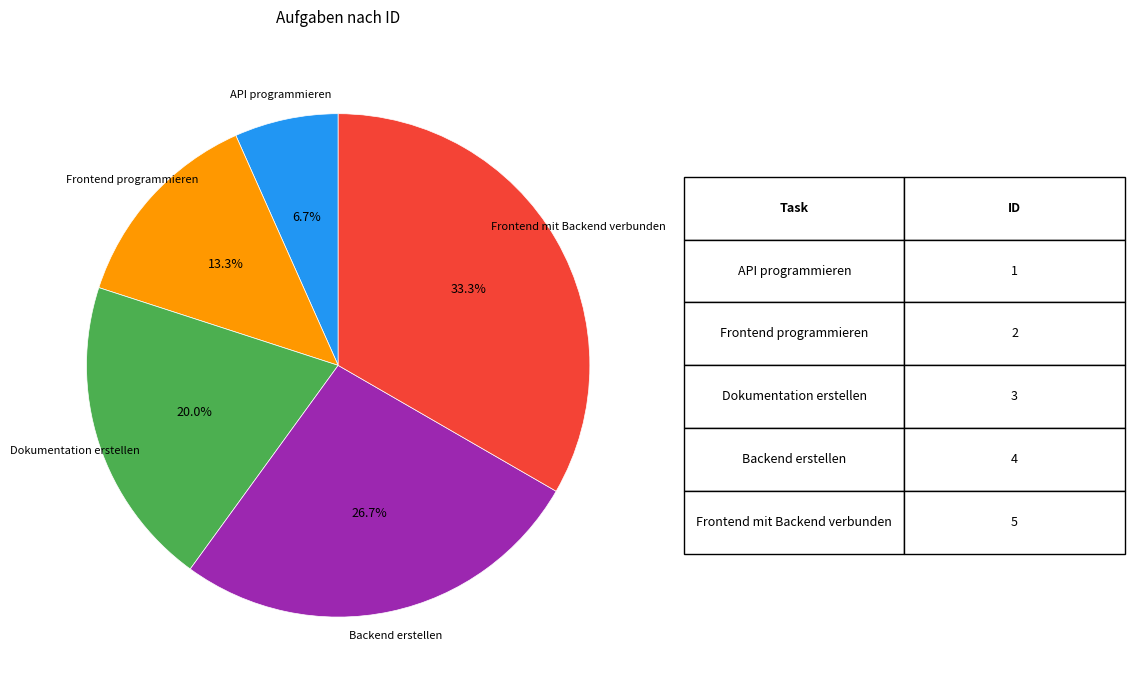

What portion of the pie excludes API programmieren?

93.3%